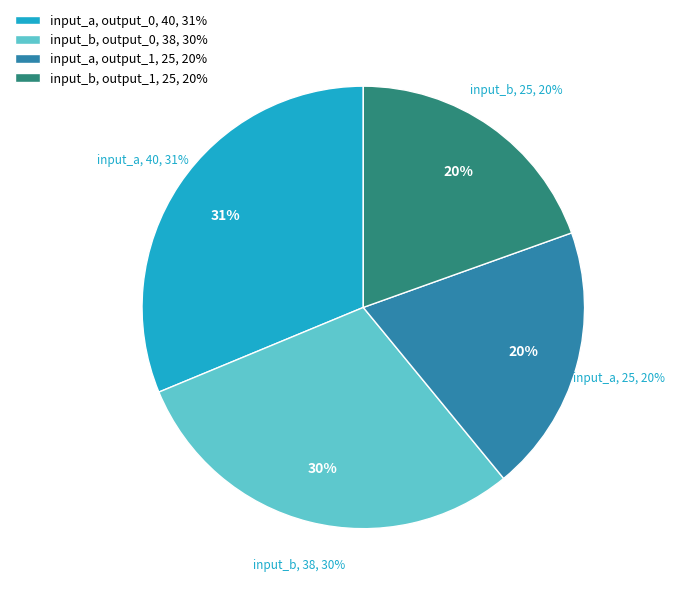

Which has a higher value, b or 1?

b